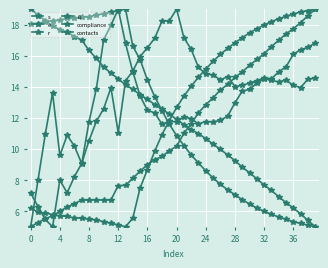

What is the average value of the compliance series?

12.1